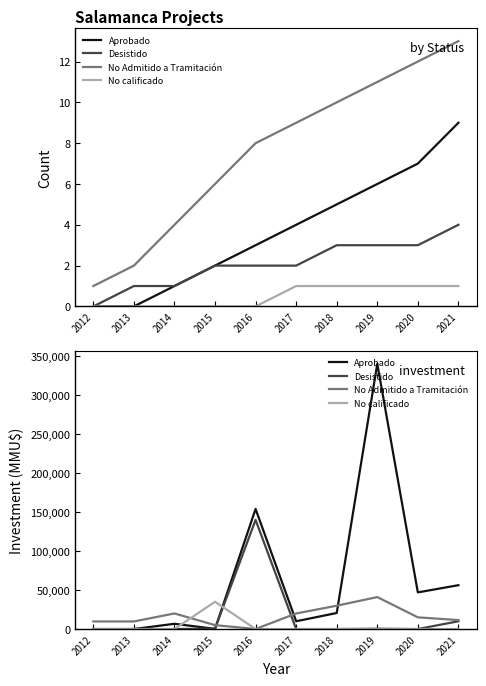

What are all the series names shown in the legend?

Aprobado, Desistido, No Admitido a Tramitación, No calificado